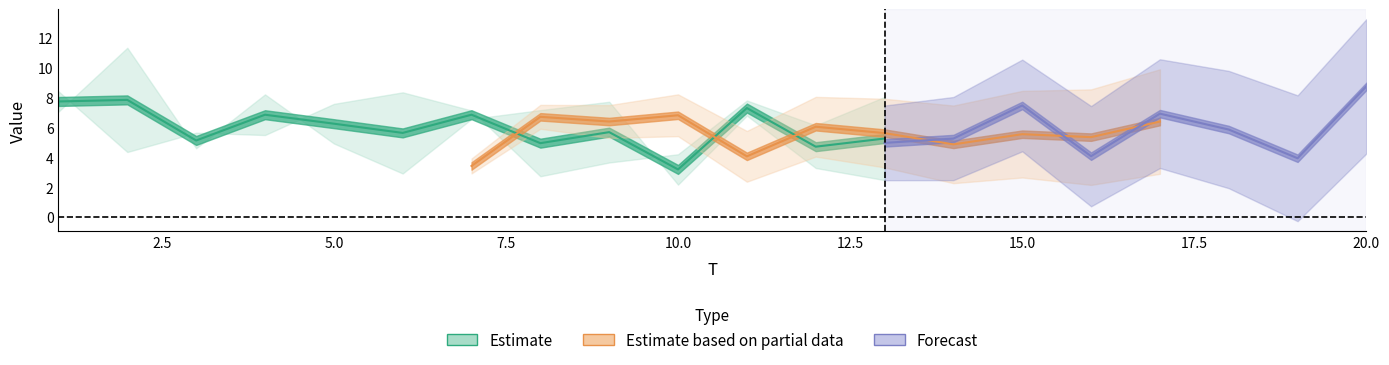

How many interior local valleys does the x1 series have?

5